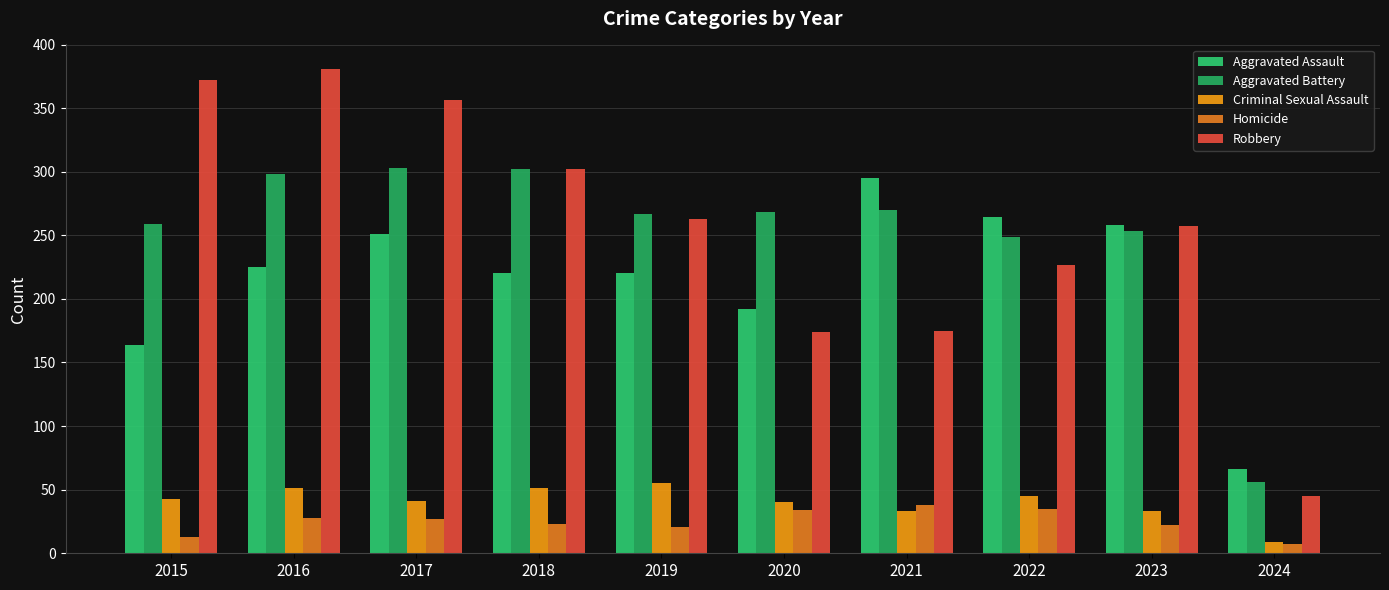

Is it true that Homicide equals 7 at 2018?

False